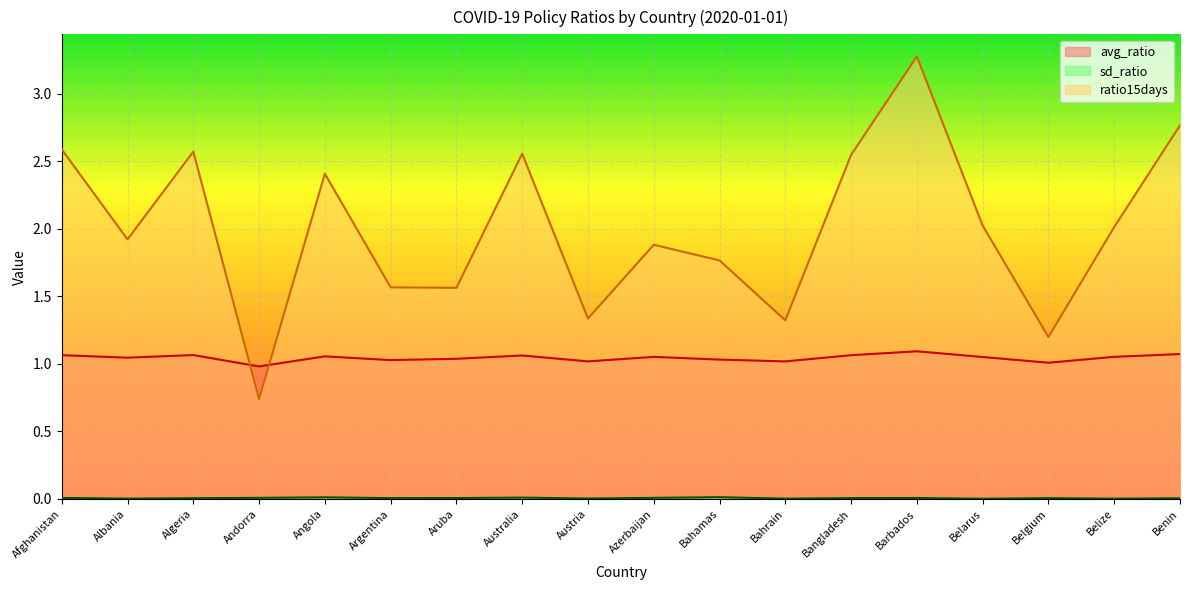

The value of ratio15days at Azerbaijan is 0.9. True or false?

False